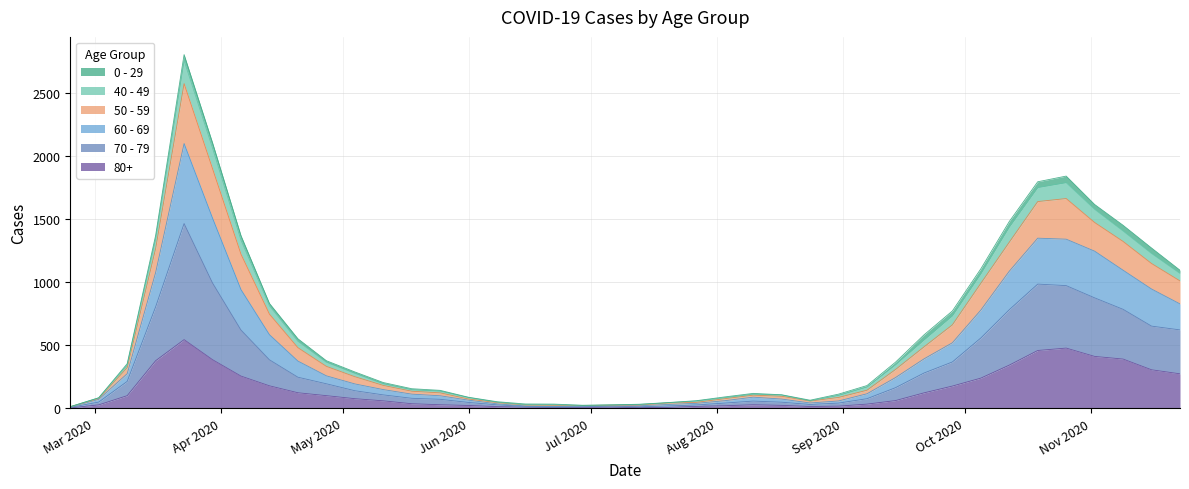

How many categories are shown in the chart?

40